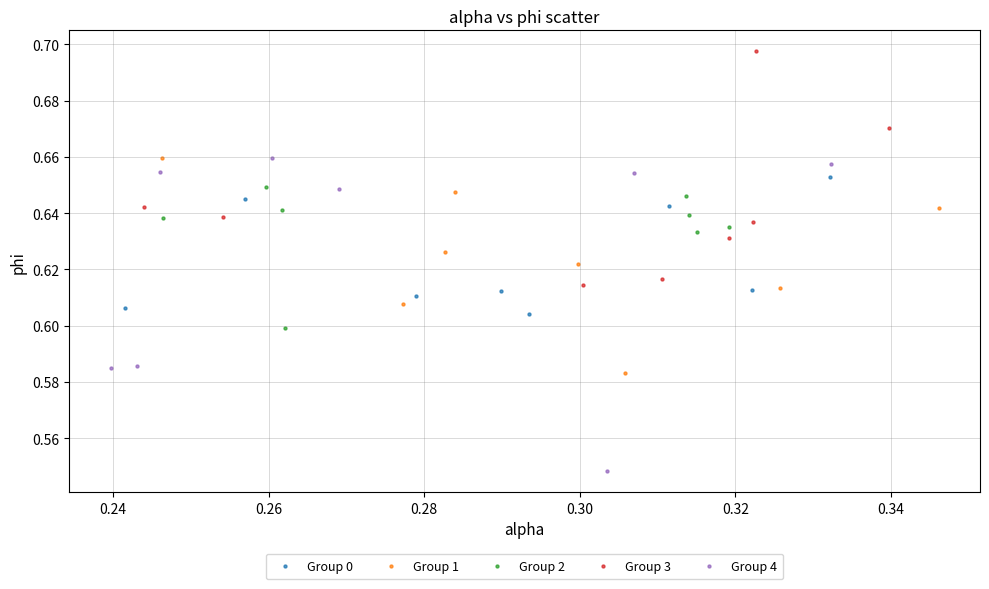

Which series contains the highest Y value?

Group 3